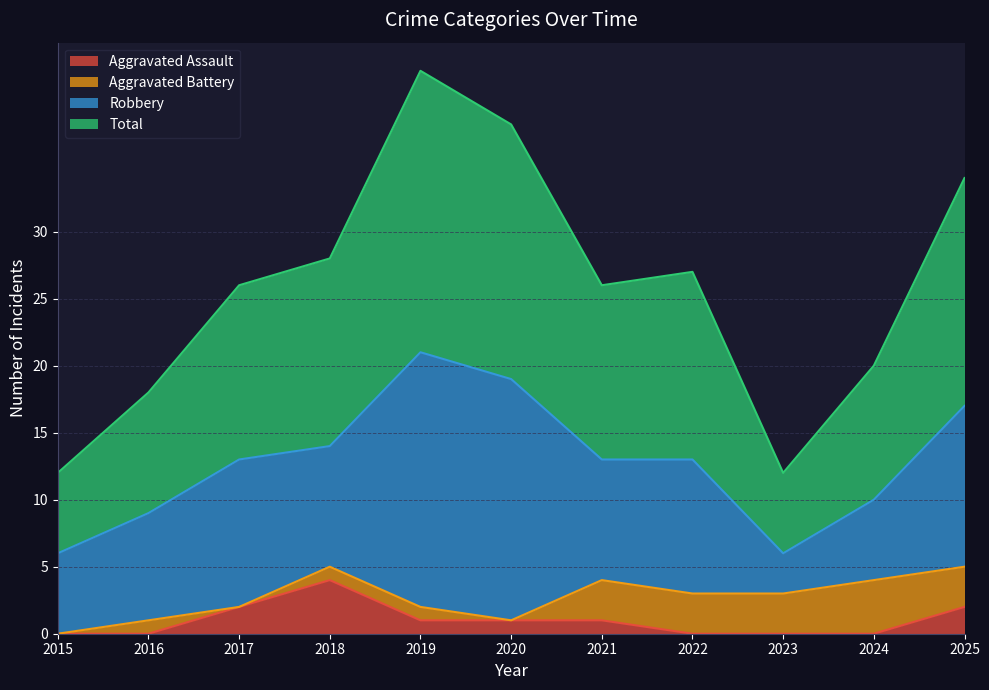

Which has a higher value, 2016 or 2020?

2020